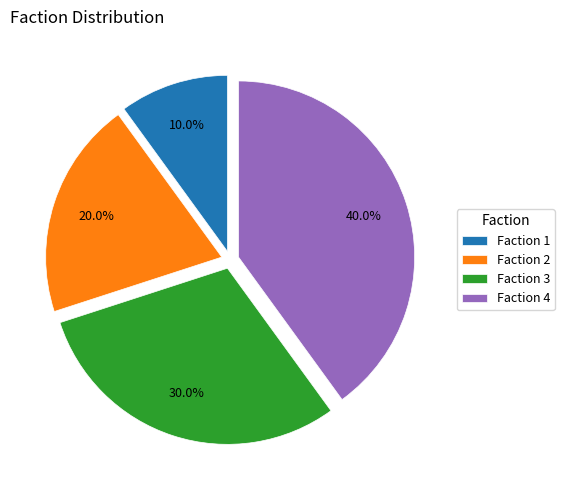

Approximately how many times larger is the value at Faction 4 compared to Faction 3?

1.3